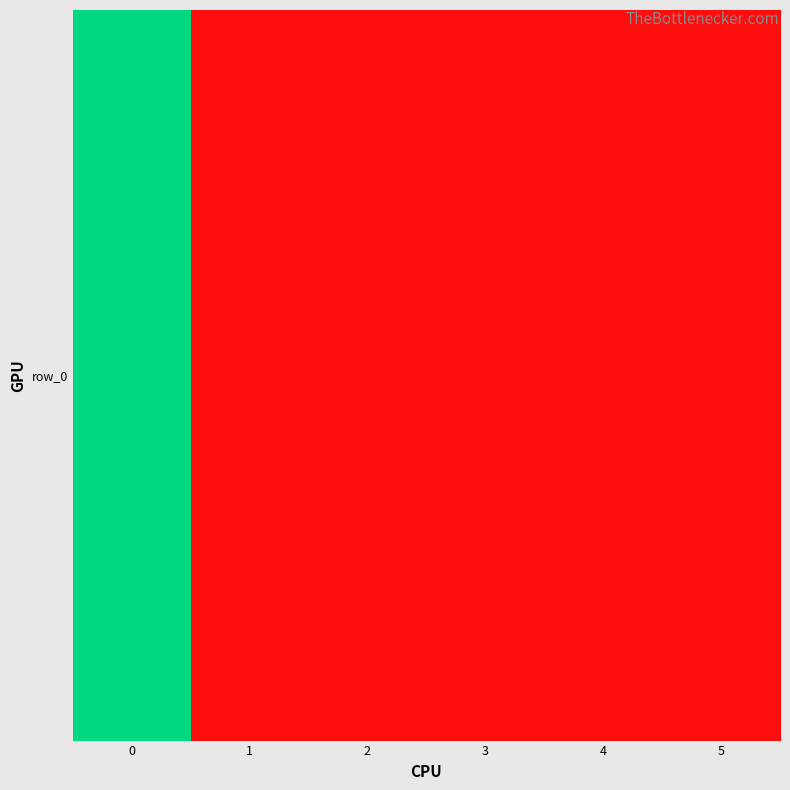

What is the average value?

58